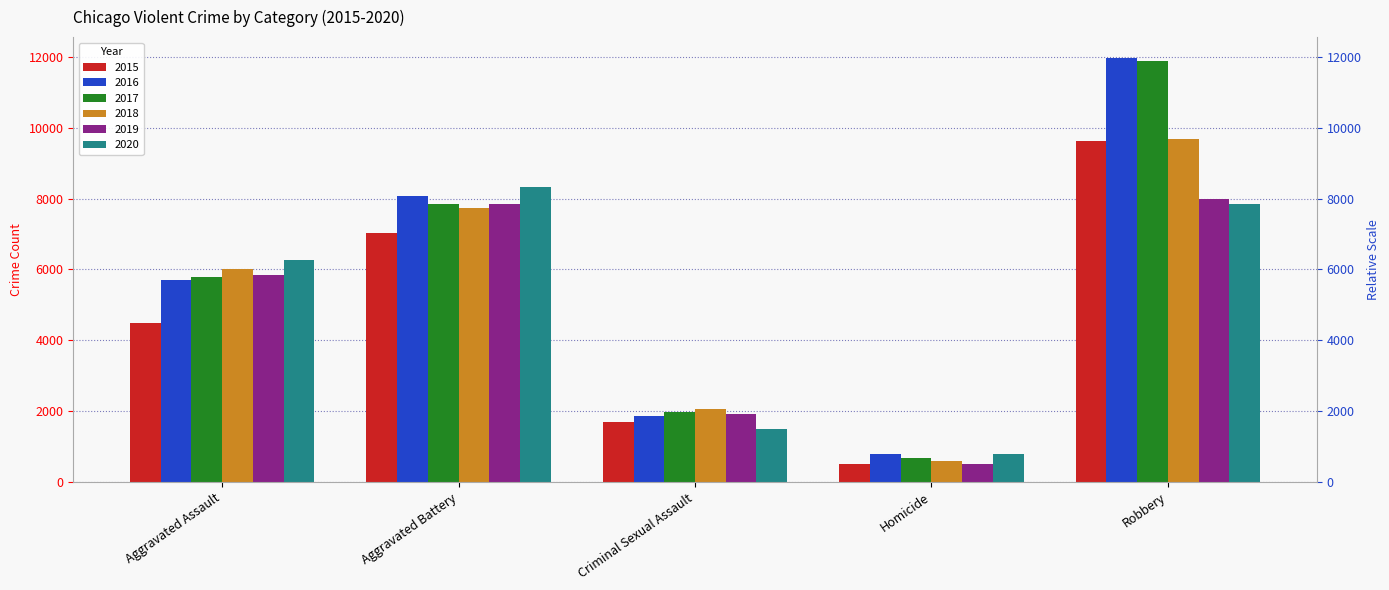

Does the chart contain any negative values?

No